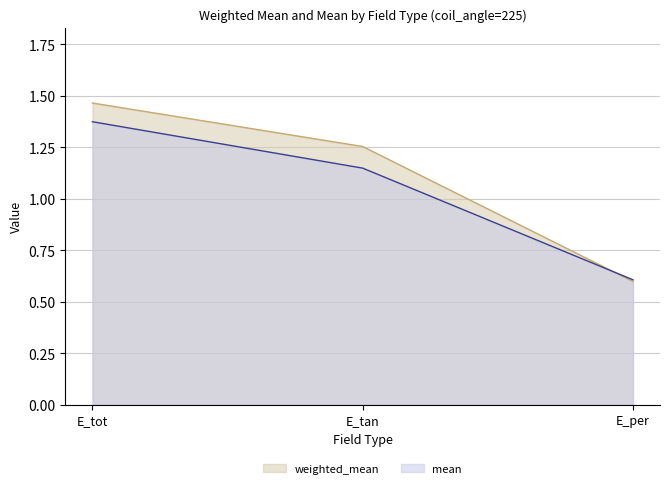

What is the difference between the mean values at E_tot and E_tan?

0.2